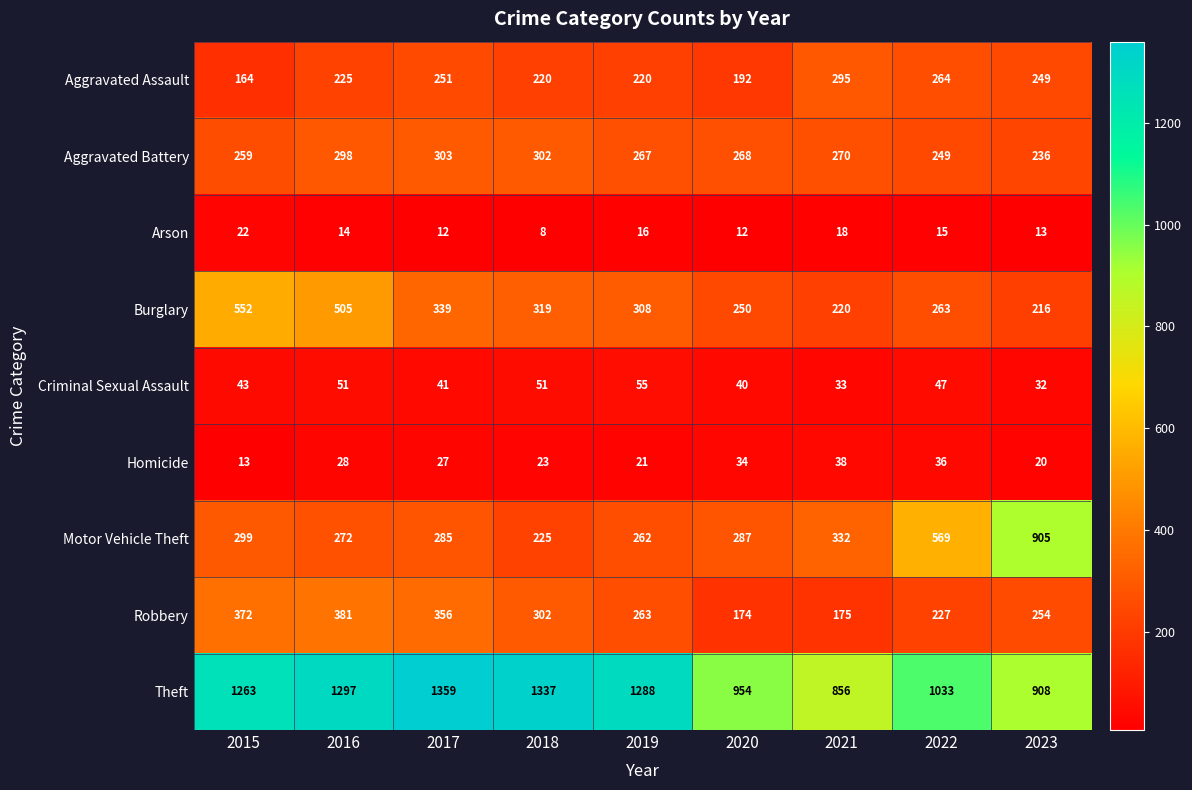

True or false: Aggravated Assault has a value of 383 at 2018.

False